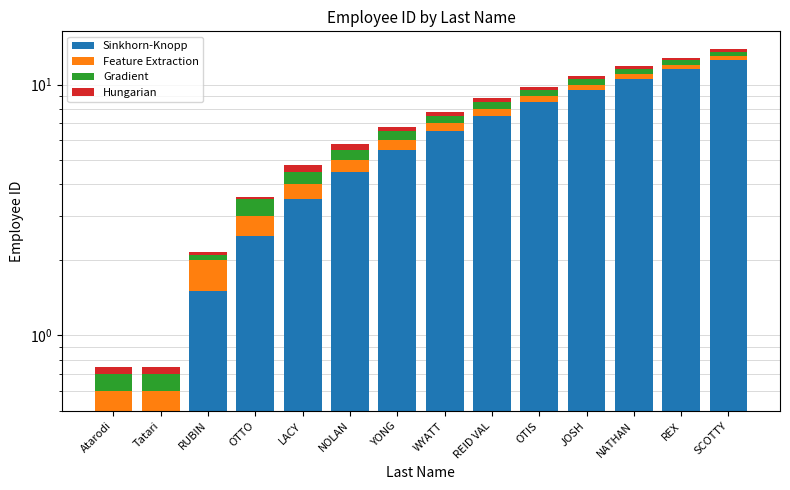

Between YONG and SCOTTY, which series saw the biggest shift?

Sinkhorn-Knopp